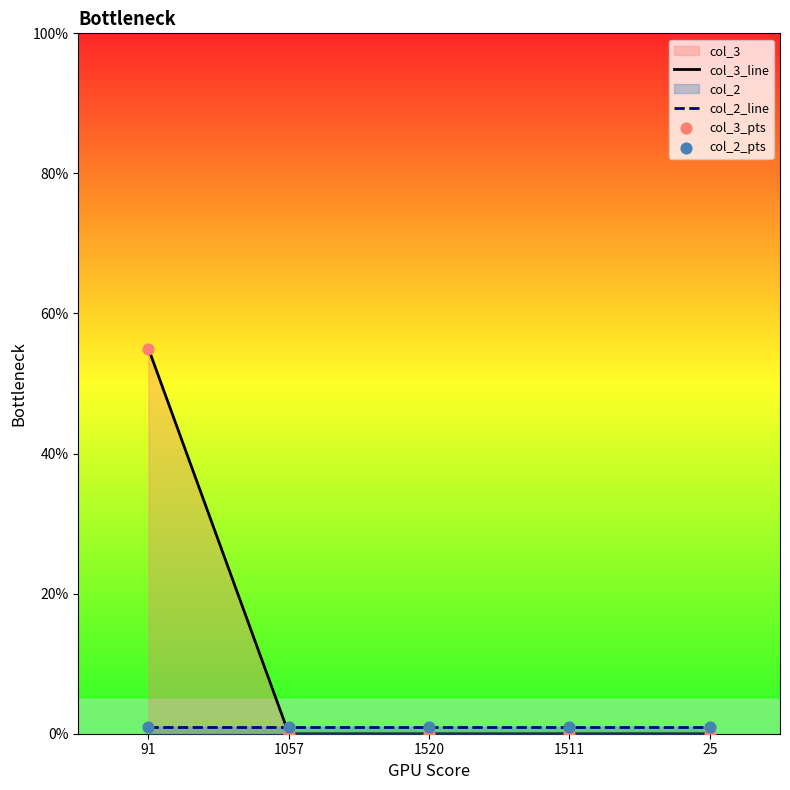

At which category is the sum across all series the highest?

91